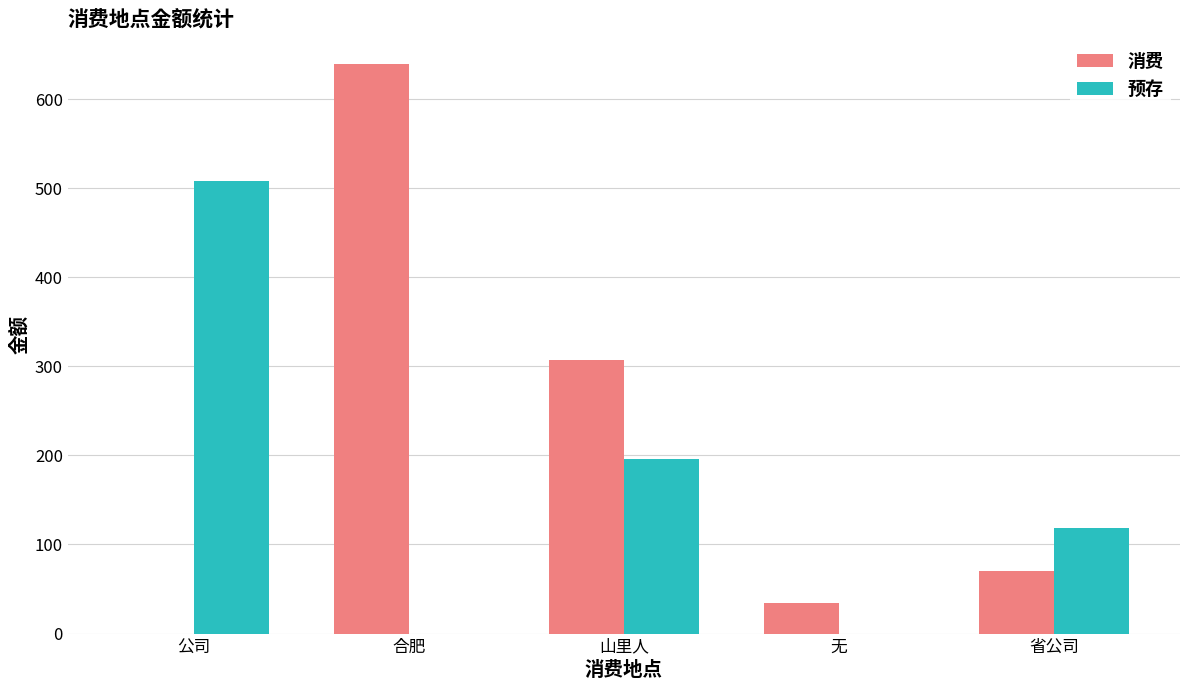

At which label does 预存 reach its peak?

公司